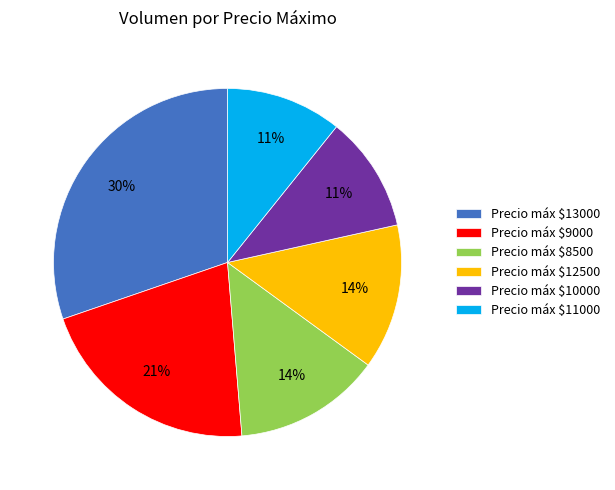

Does any single category account for the majority?

No